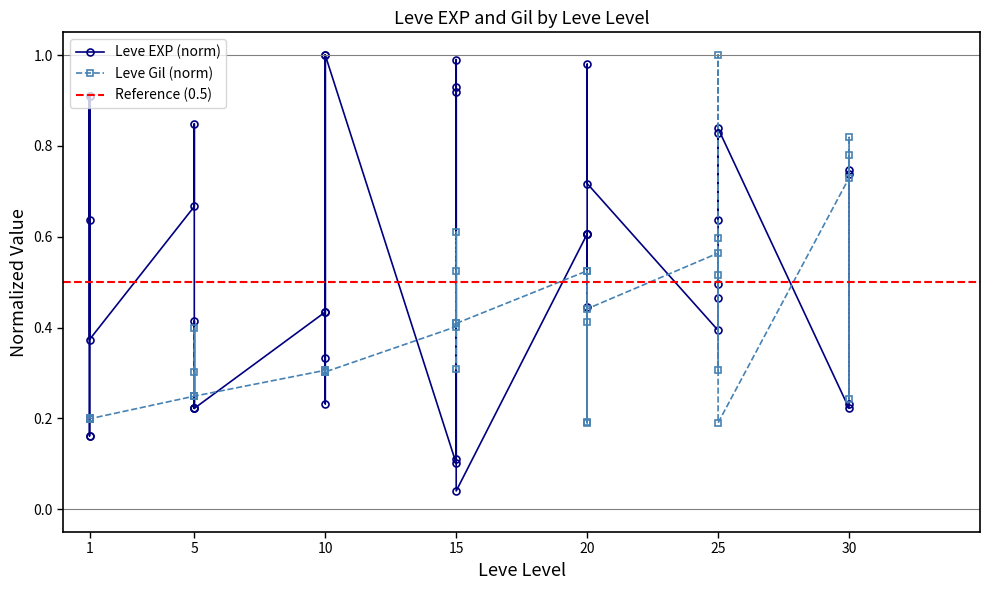

At which category does the chart reach its peak across all series?

10